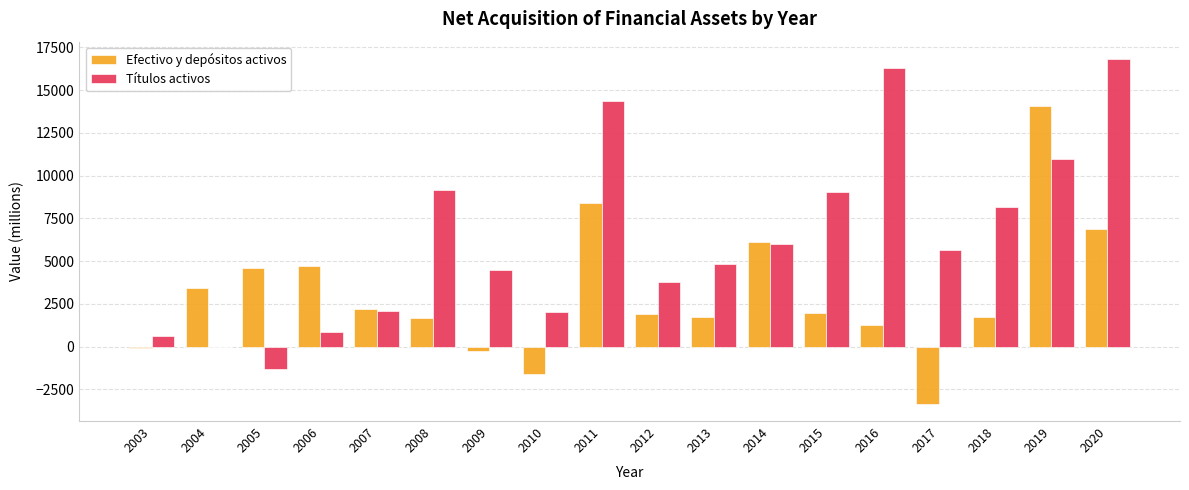

Which category has the highest value in the Títulos activos series?

2020